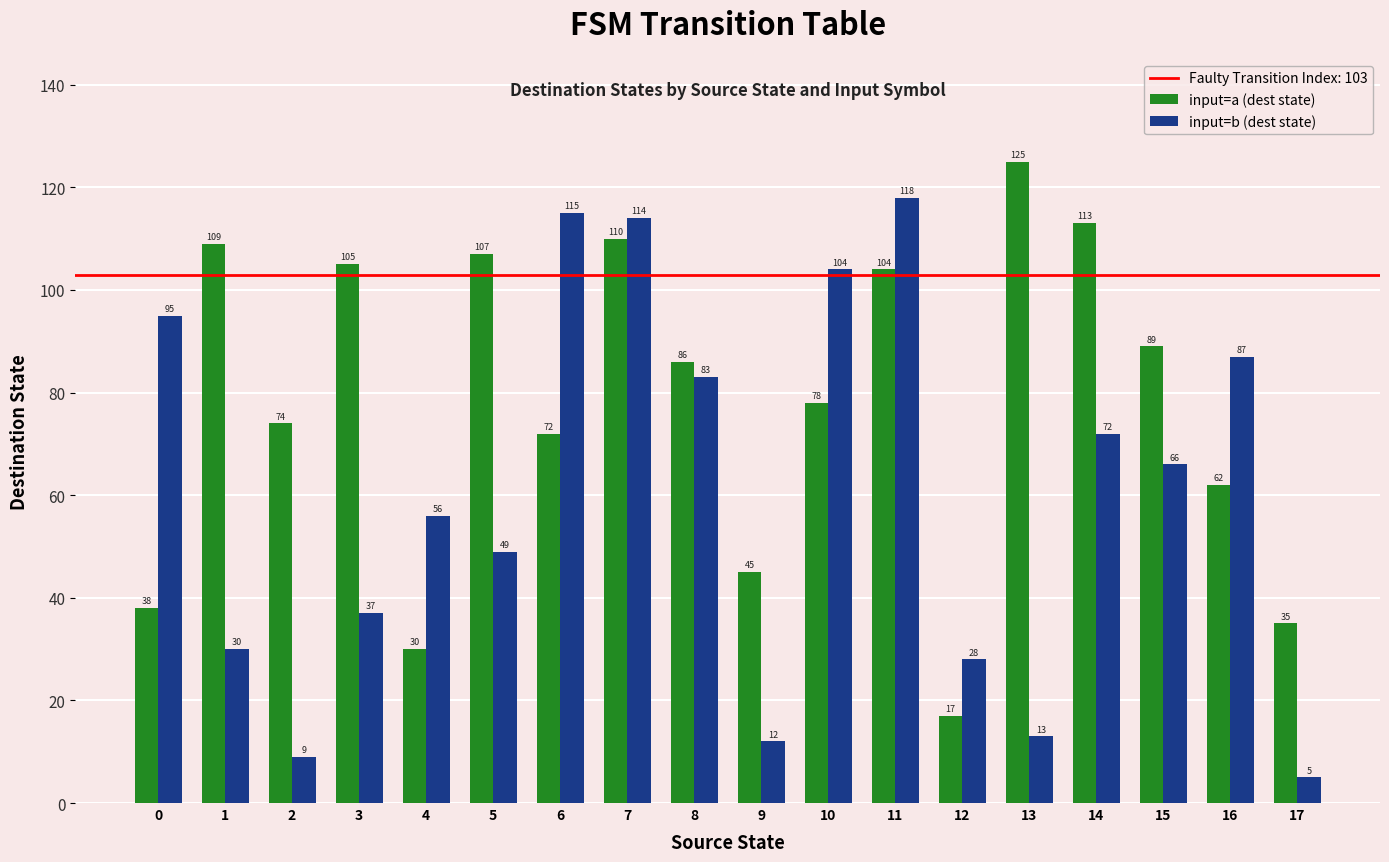

Are the bars horizontal?

No